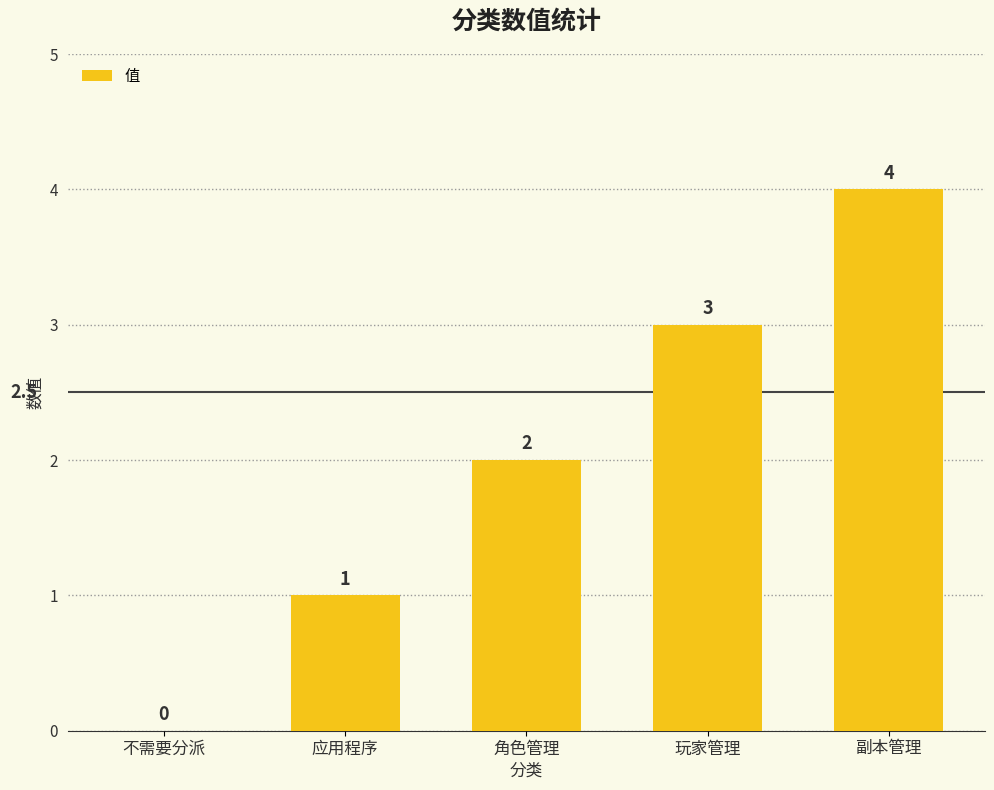

Are the bars horizontal?

No